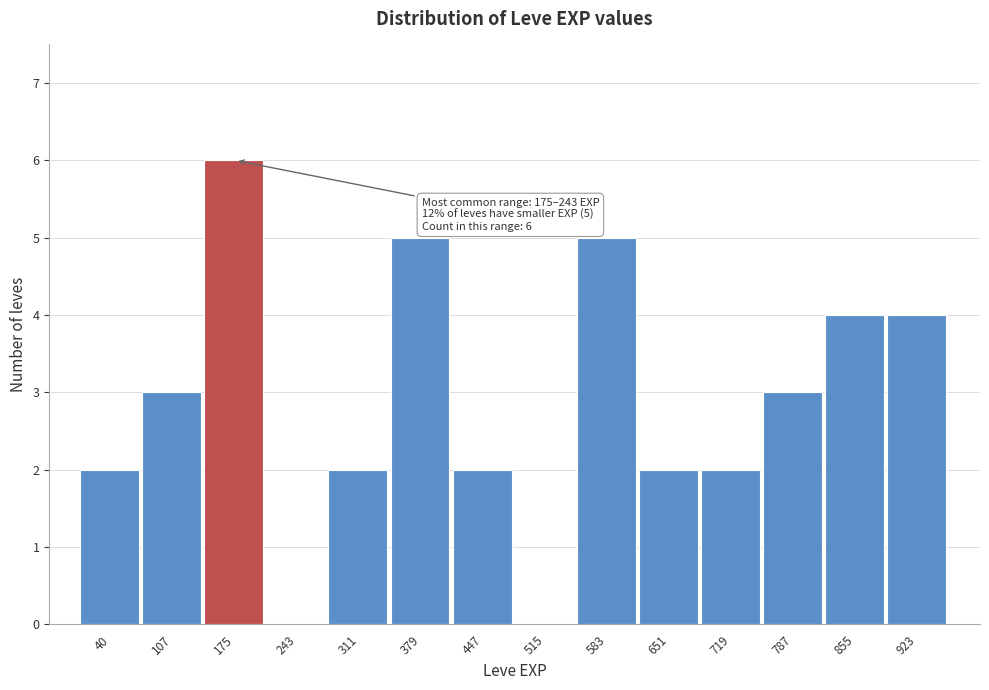

Reading right to left, extract all data points from this chart.

923=4	855=4	787=3	719=2	651=2	583=5	515=0	447=2	379=5	311=2	243=0	175=6	107=3	40=2